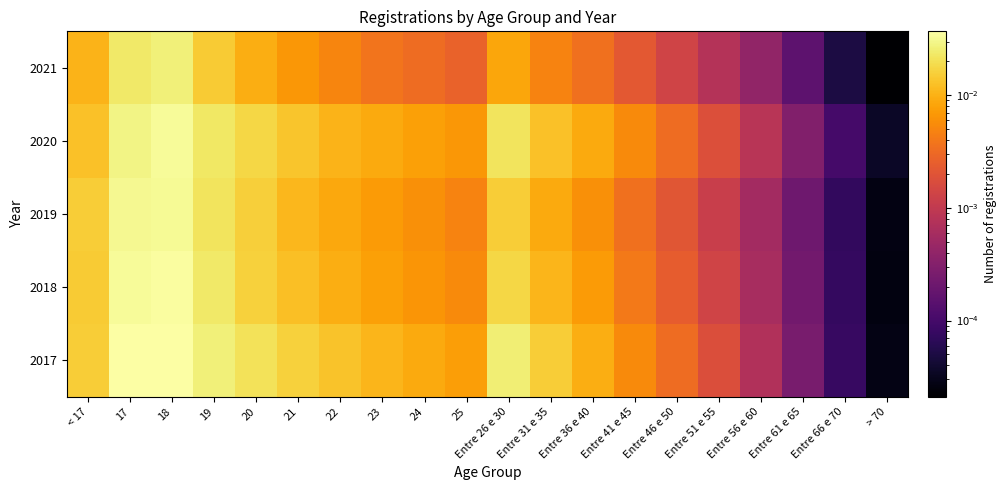

Rank the series by their maximum value, from highest to lowest.

2017, 2018, 2020, 2019, 2021